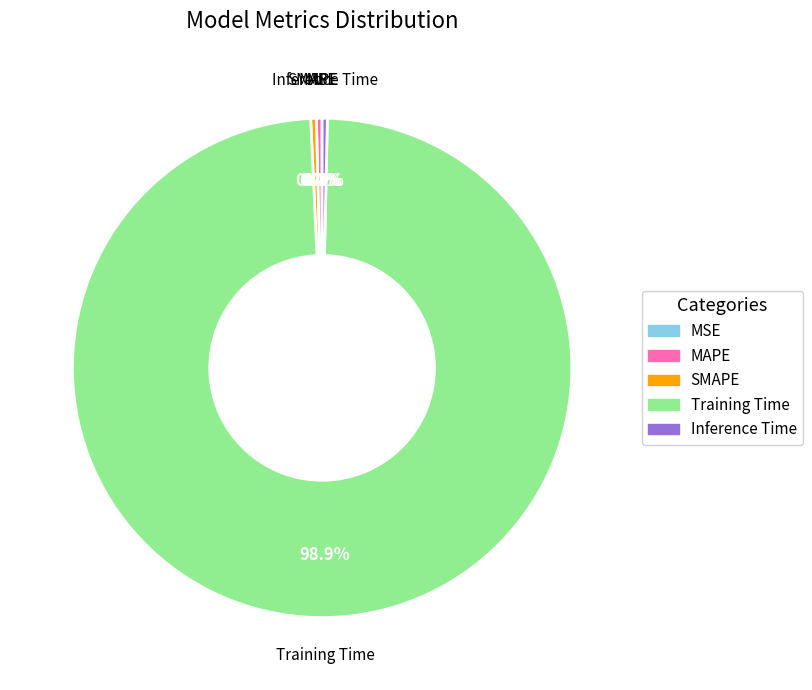

Combined, do Inference Time and SMAPE account for over 50%?

No